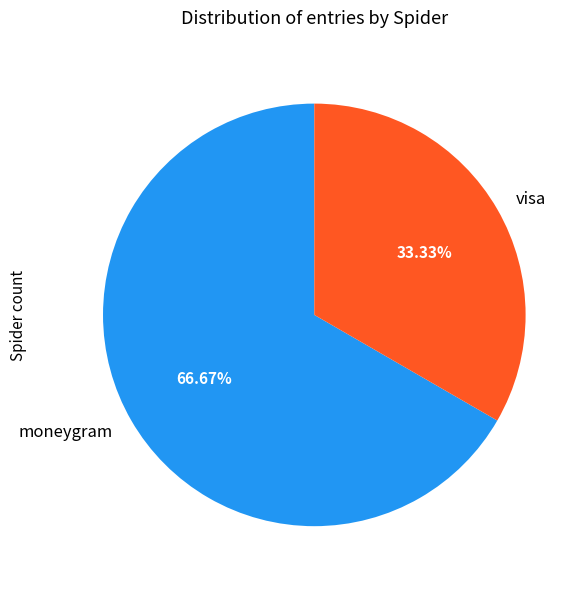

Approximately how many times larger is the value at visa compared to moneygram?

0.5